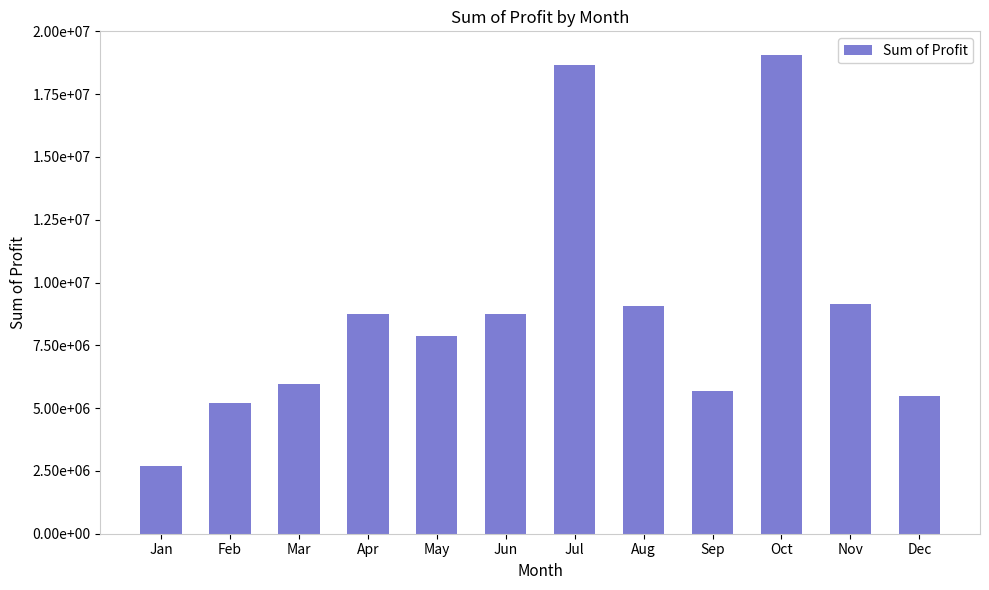

What is the average value?

8862446.9